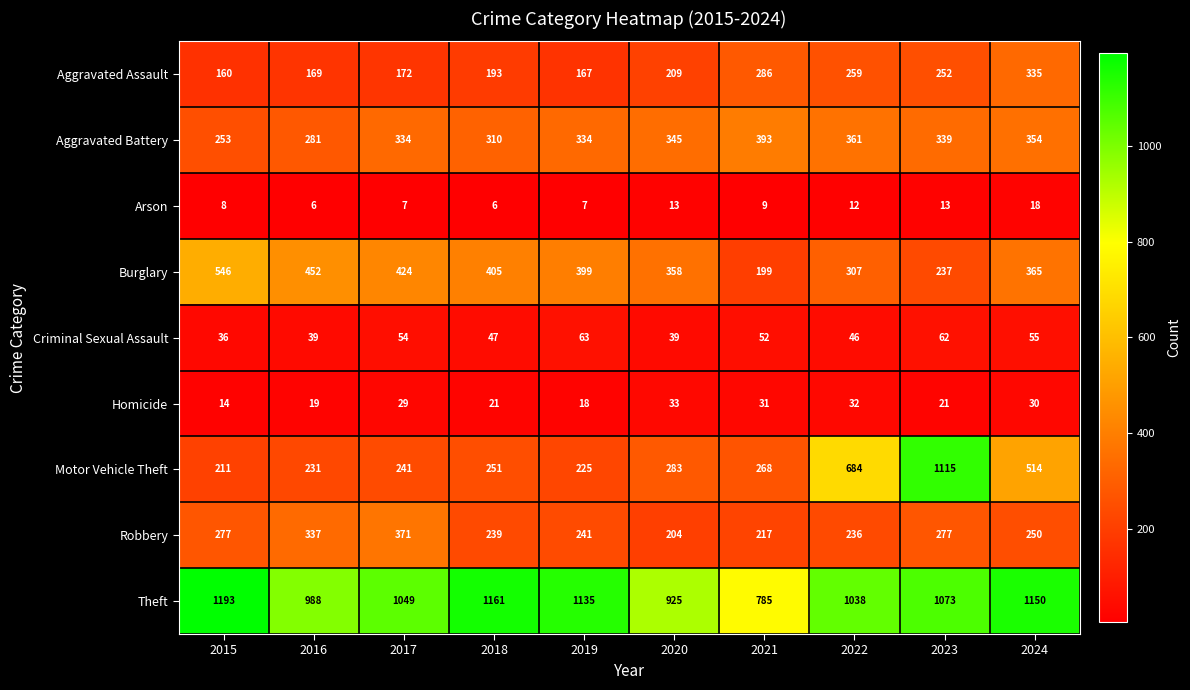

Which series has the largest total across all categories?

Theft